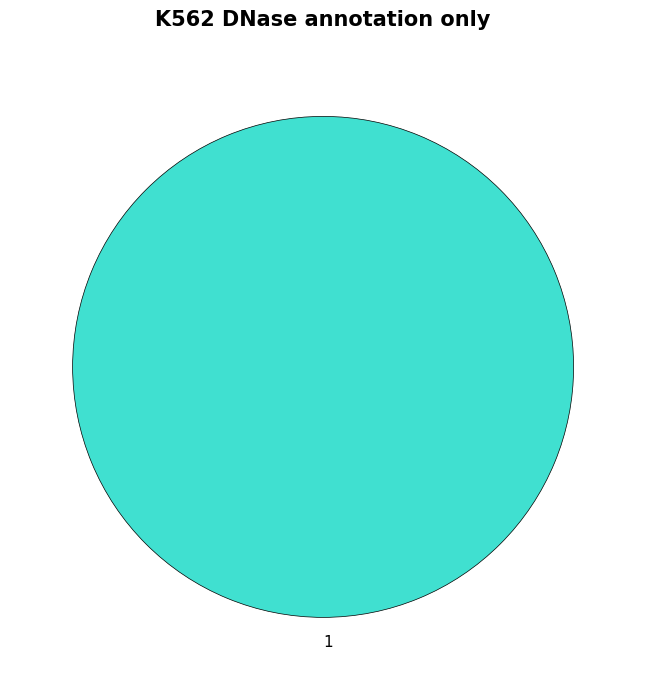

Count the number of slices in the pie.

1